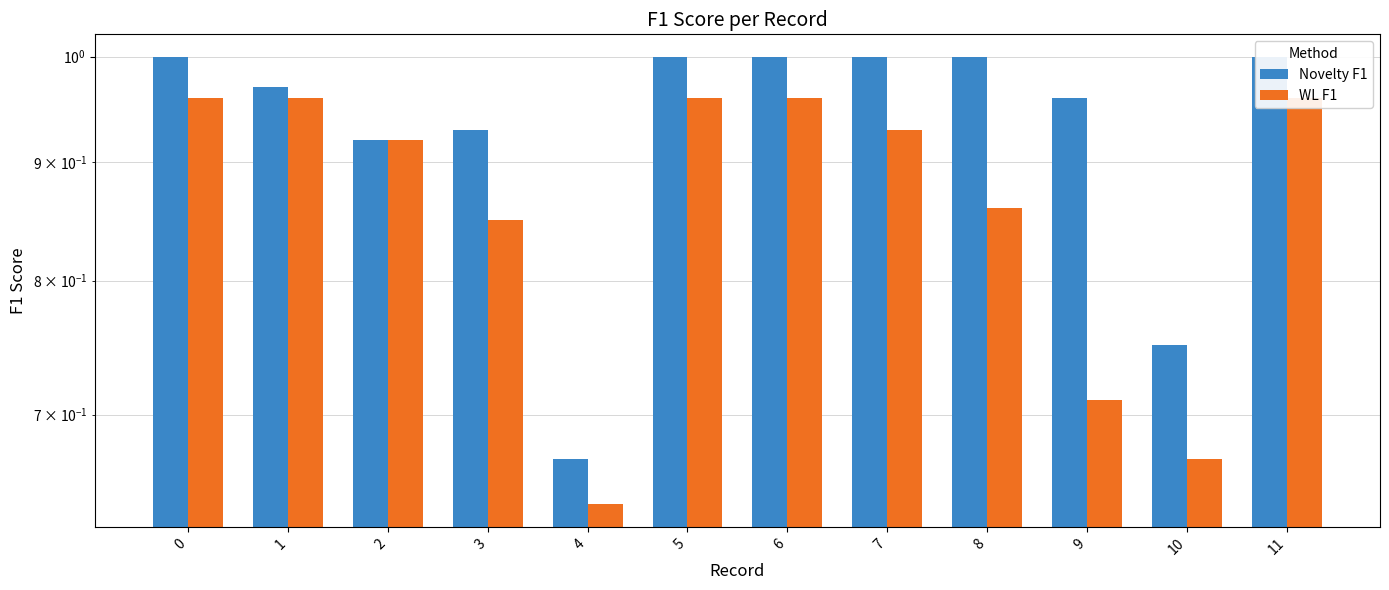

At which category does the chart reach its minimum across all series?

4